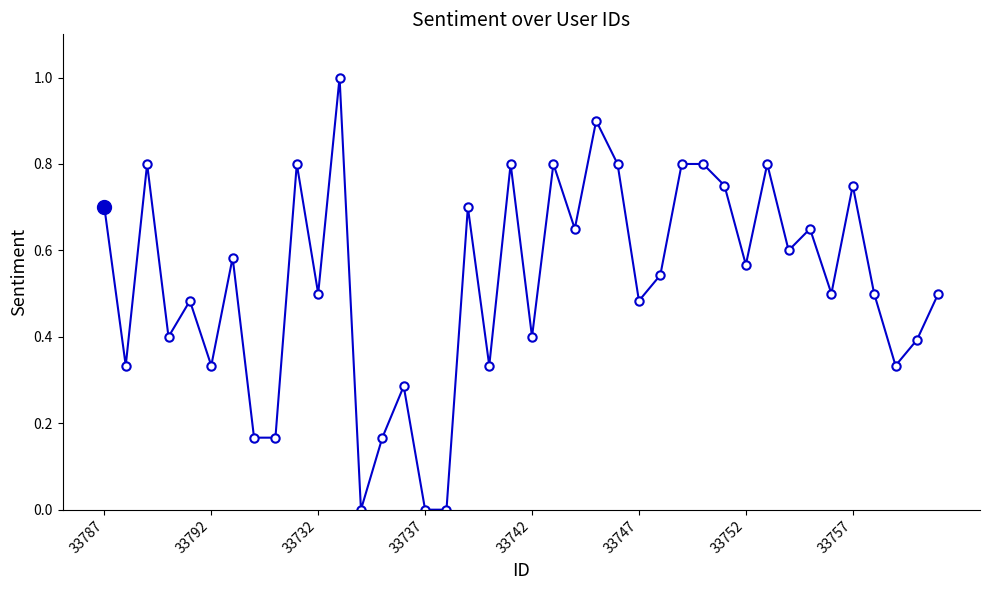

What is the maximum value shown in the chart?

1.0